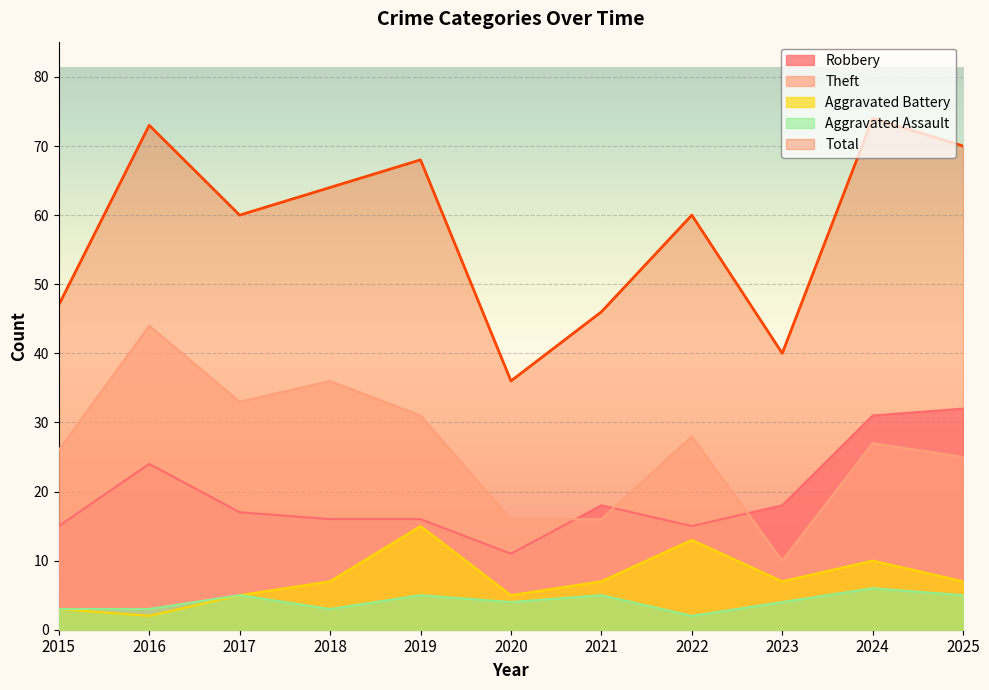

Is the value of Aggravated Assault at 2021 greater than the value of Total at 2024?

No